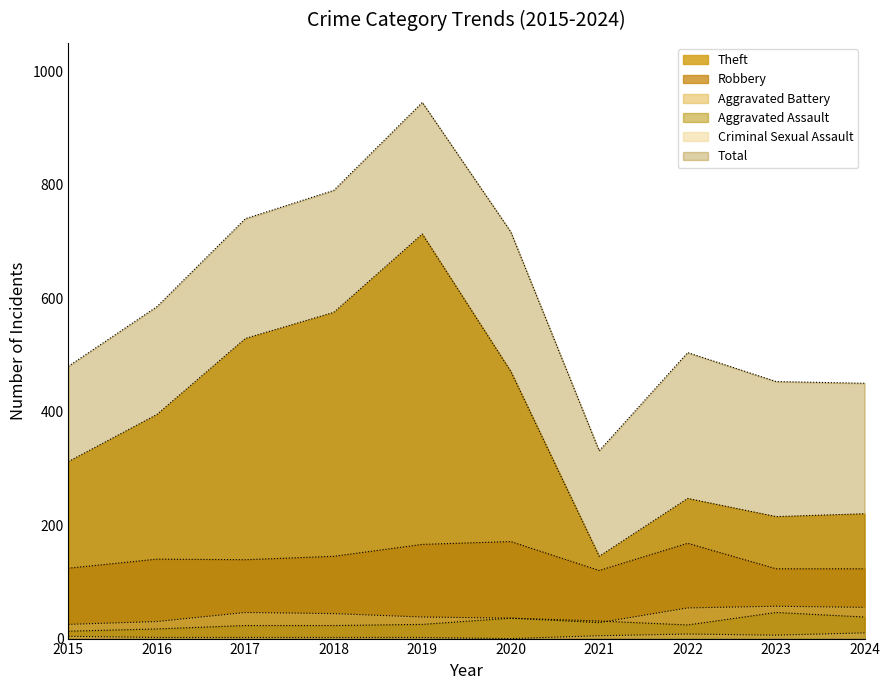

At which label does Robbery reach its peak?

2020